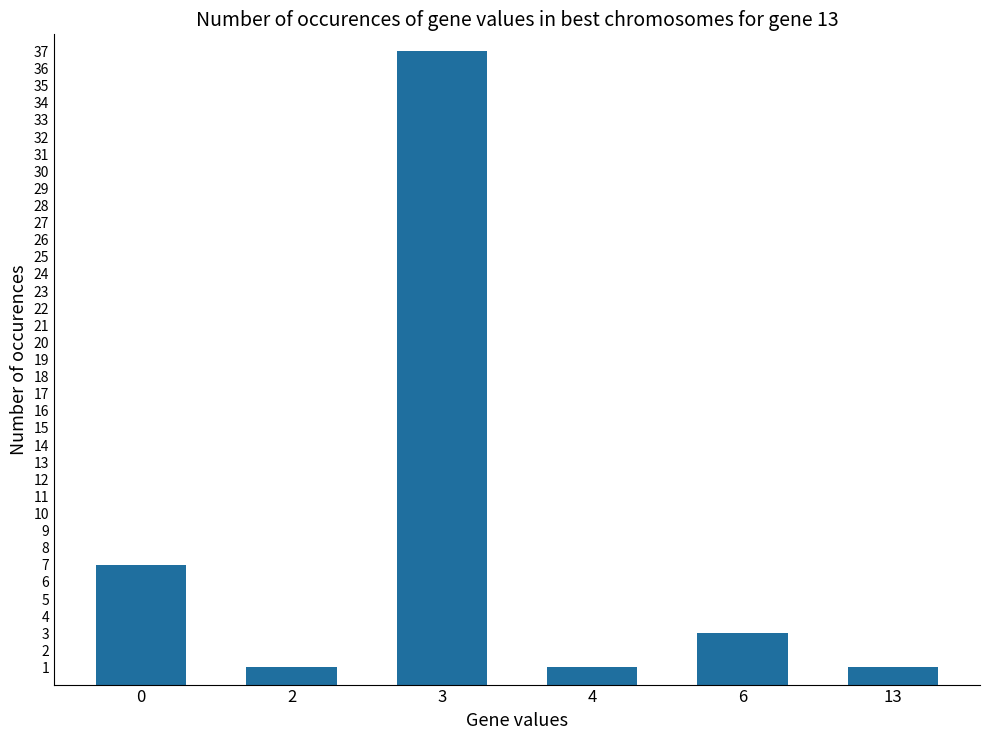

What is the value of the 4th bar from the left?

1